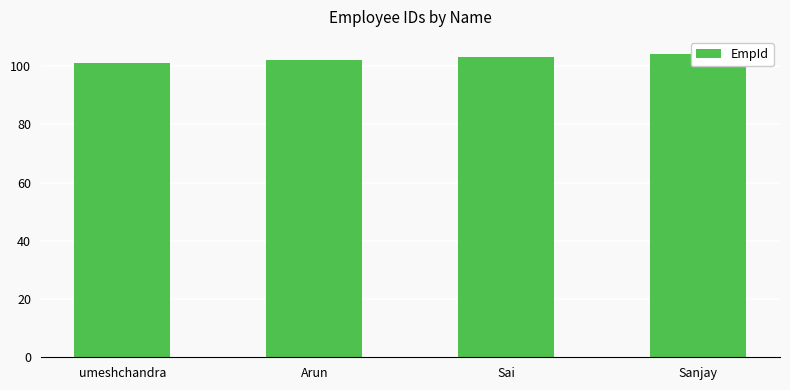

Reading left to right, extract all data points from this chart.

101	102	103	104